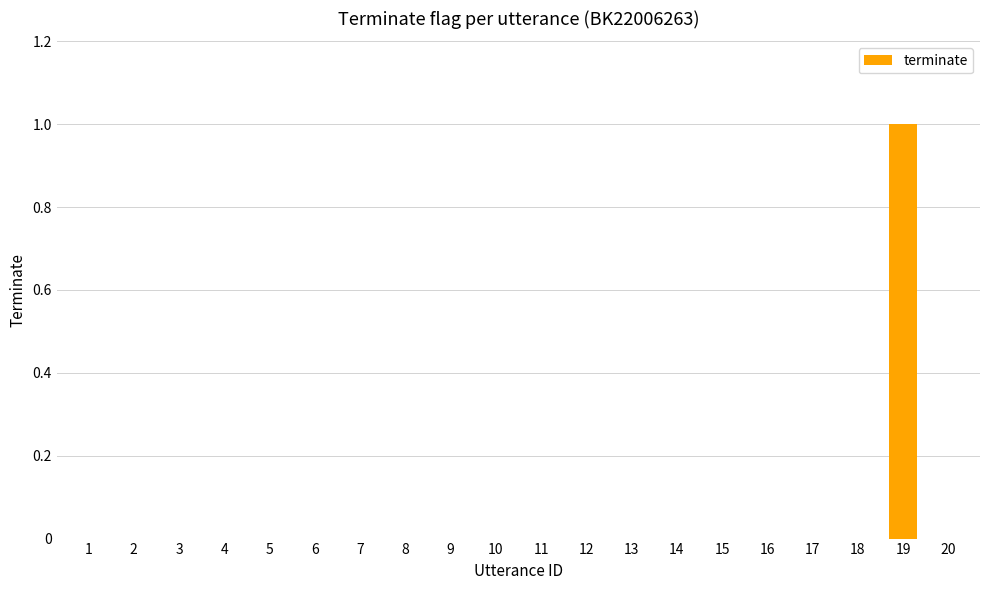

Reading left to right, transcribe all the data shown in this chart.

0	0	0	0	0	0	0	0	0	0	0	0	0	0	0	0	0	0	1	0